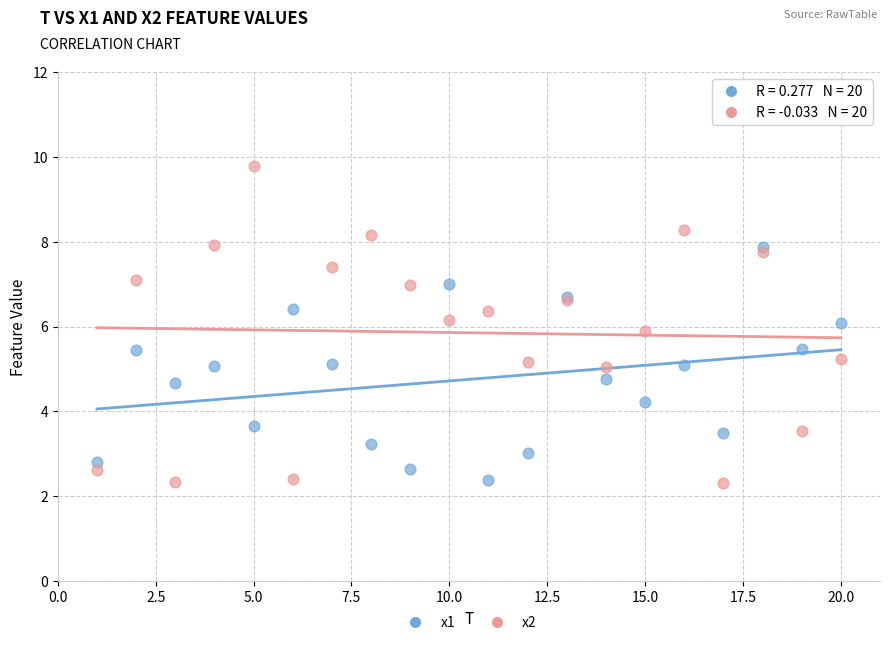

Which series reaches the maximum Y coordinate?

x2